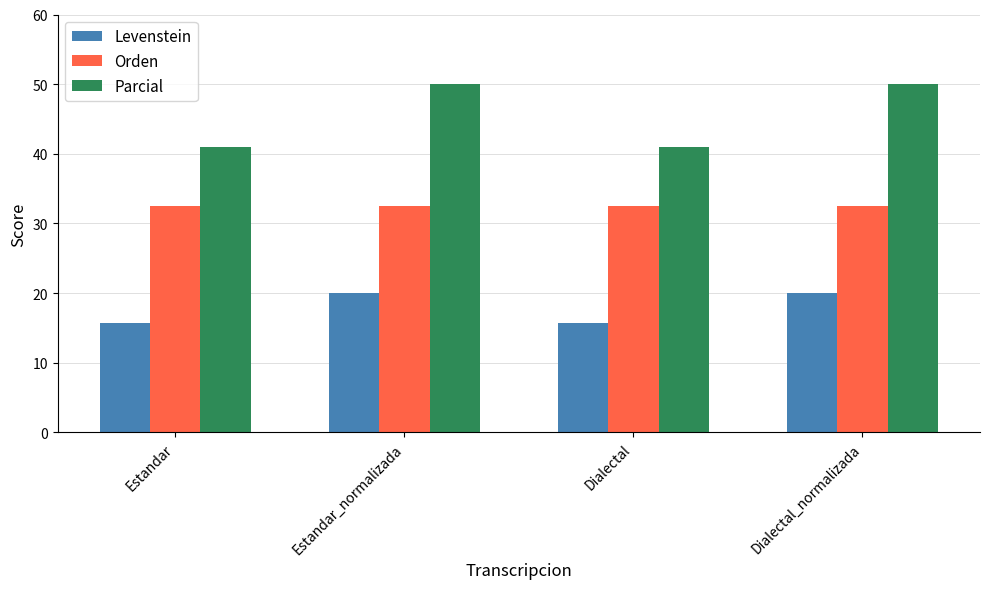

Reading left to right, transcribe all the data shown in this chart.

Levenstein: 15.7	20.0	15.7	20.0
Orden: 32.5	32.5	32.5	32.5
Parcial: 40.9	50.0	40.9	50.0